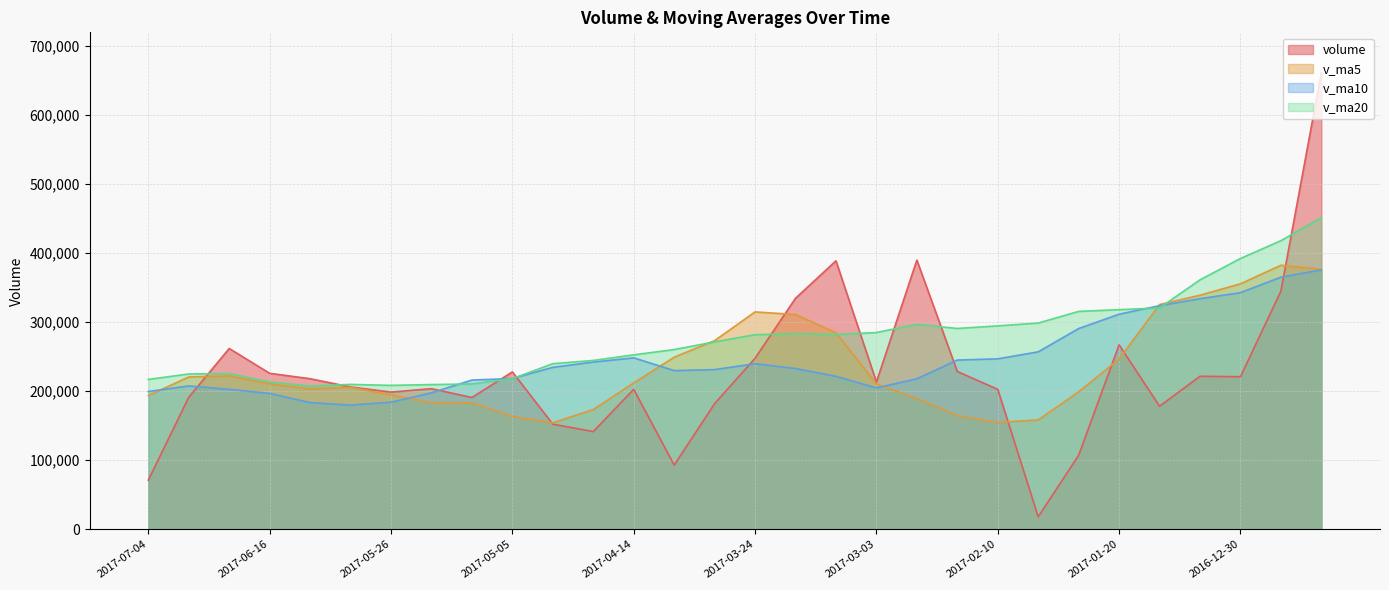

Between 2017-02-10 and 2016-12-16, which is larger?

2016-12-16